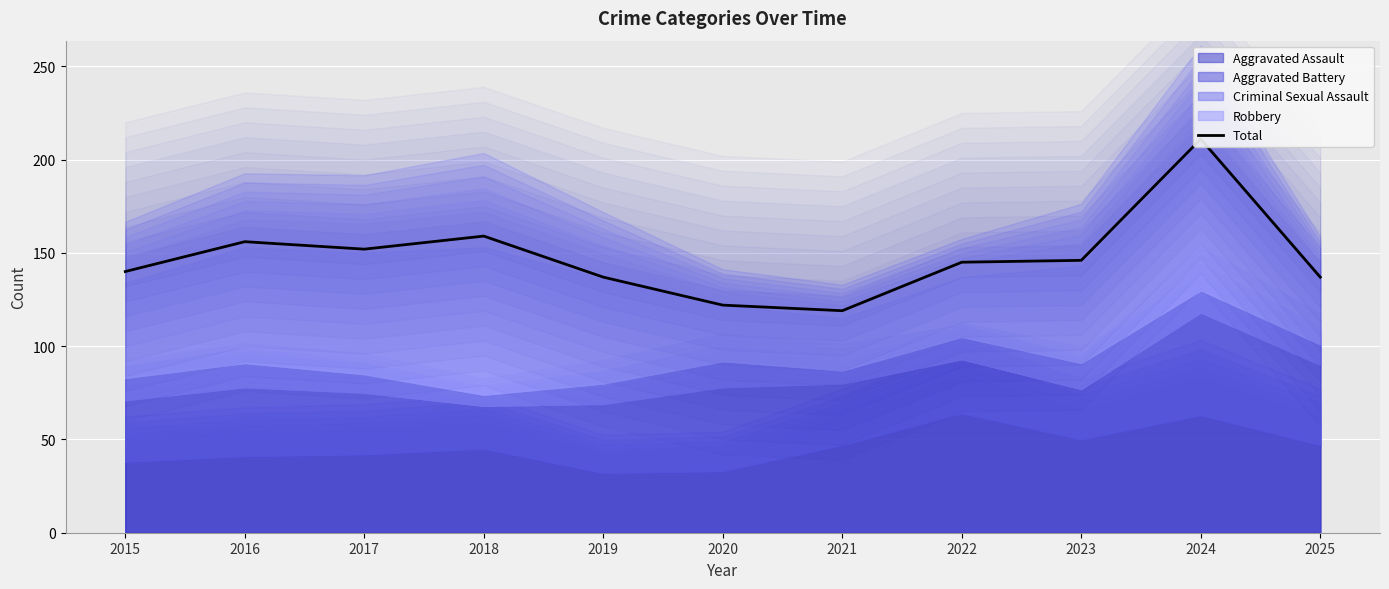

Reading right to left, extract all data points from this chart.

137	211	146	145	119	122	137	159	152	156	140